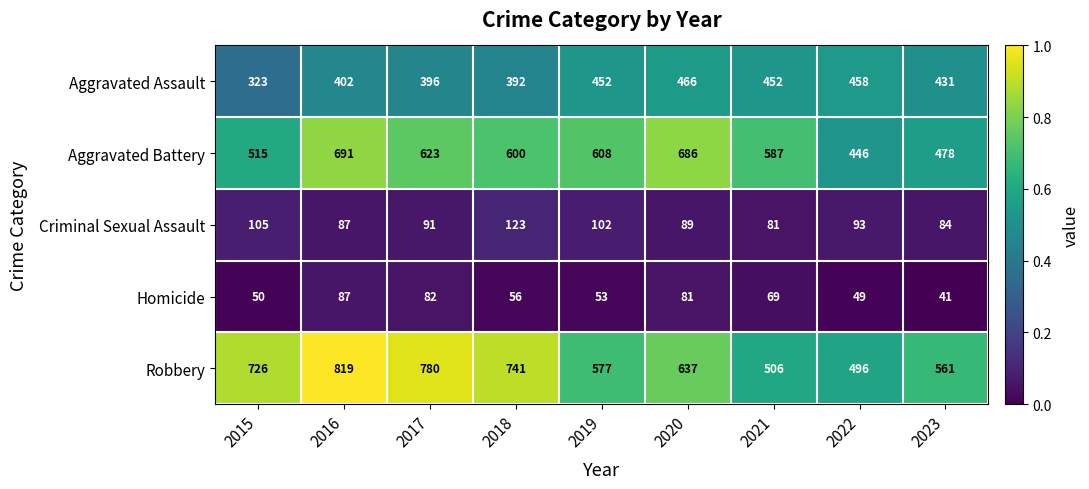

The value of Robbery at 2023 is 561. True or false?

True